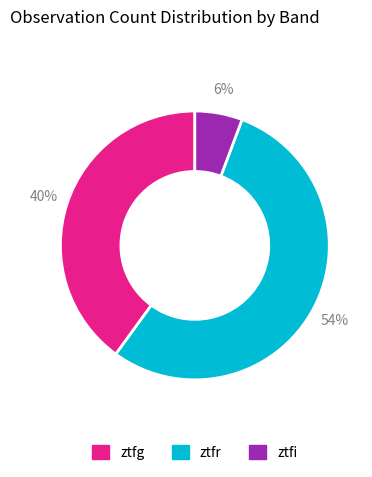

What is the largest slice in the pie chart?

ztfr